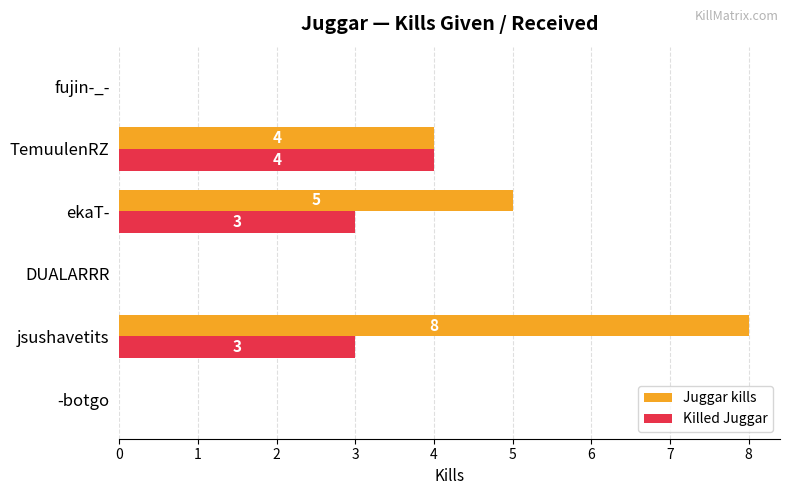

Which series has the largest range (max minus min)?

Juggar kills